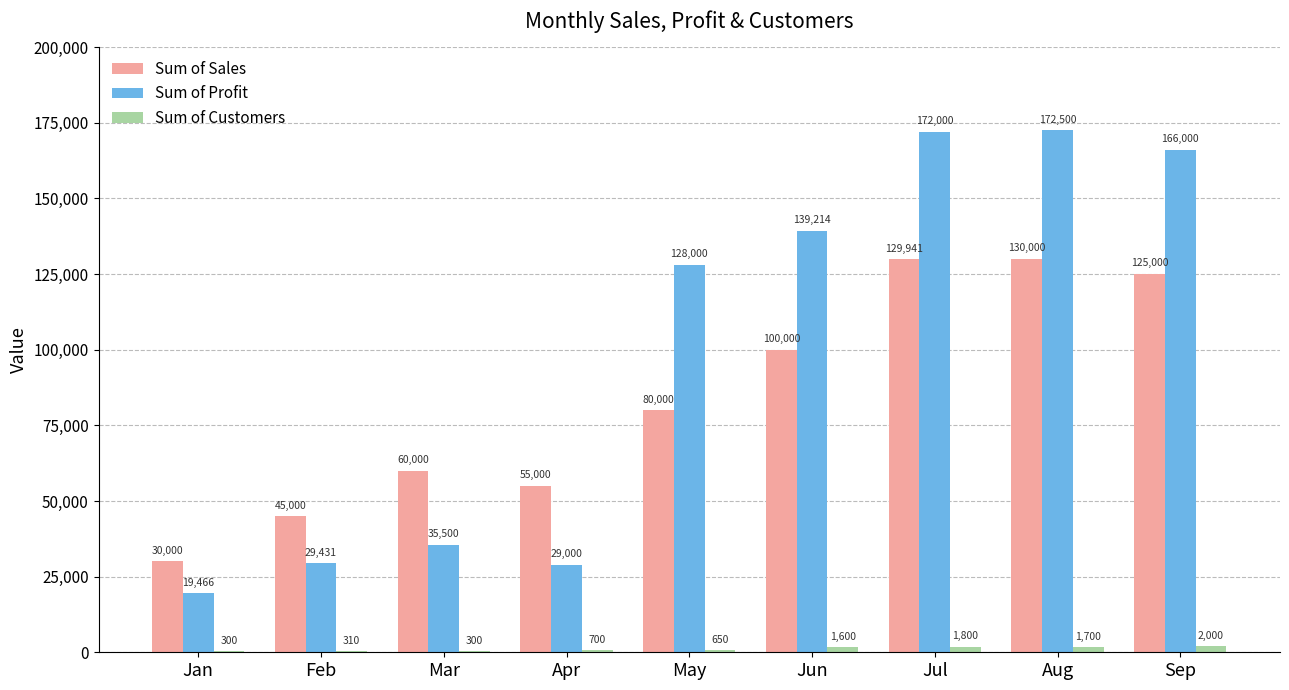

What is the maximum value for Sum of Sales?

130000.0